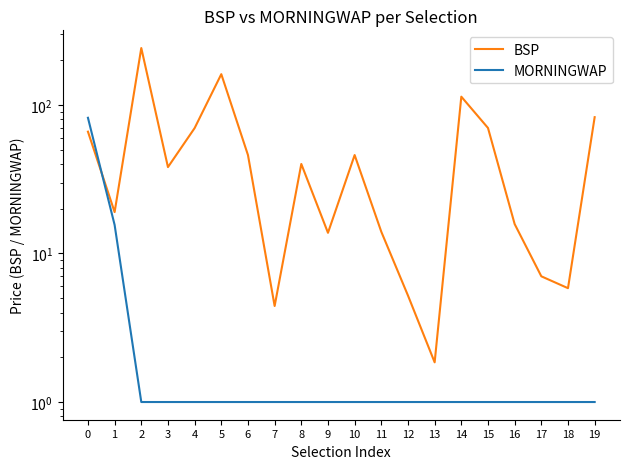

At which category is the sum across all series the highest?

2